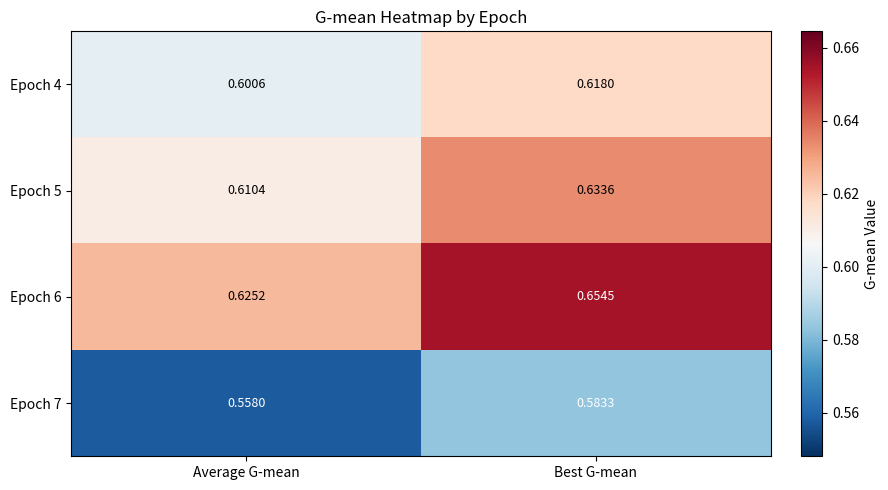

Which series has the widest spread of values?

Epoch 6